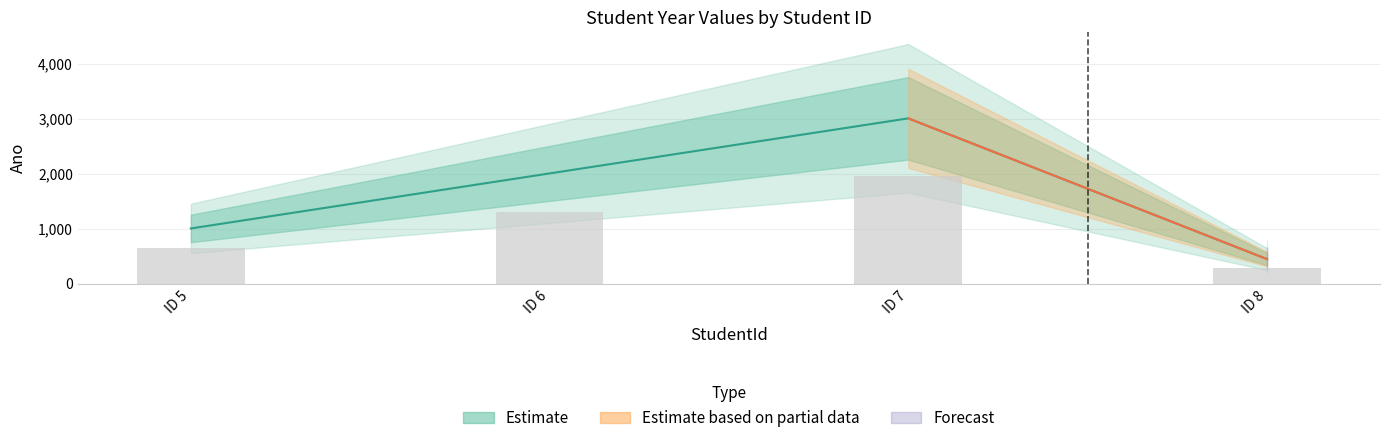

The chart shows a value of 2660 at ID 6. True or false?

False